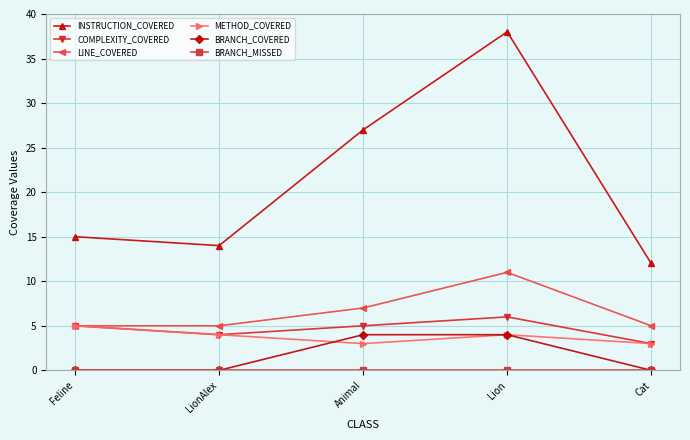

True or false: LINE_COVERED has a value of 8 at LionAlex.

False